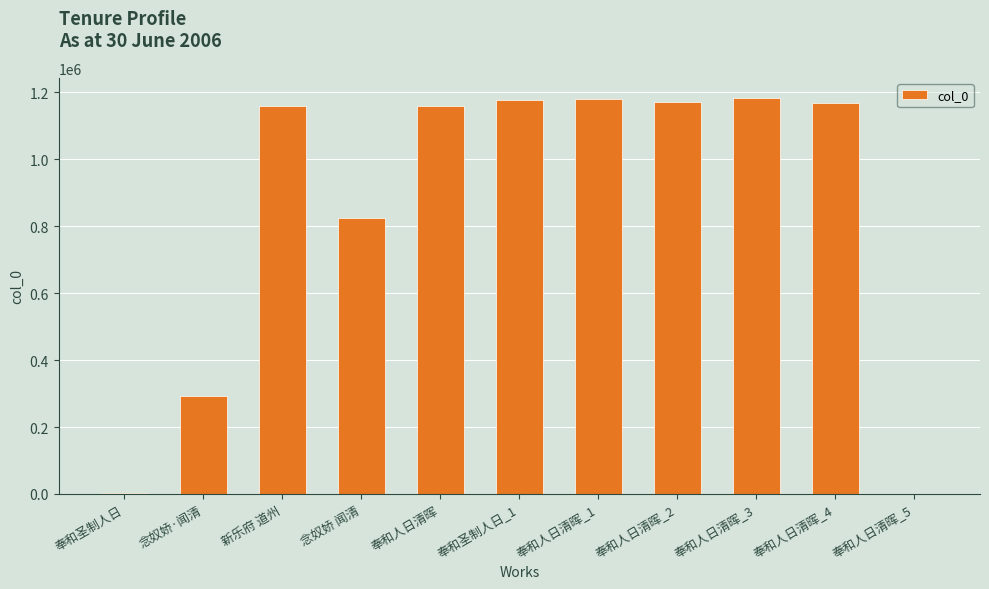

What is the maximum value shown in the chart?

1183669